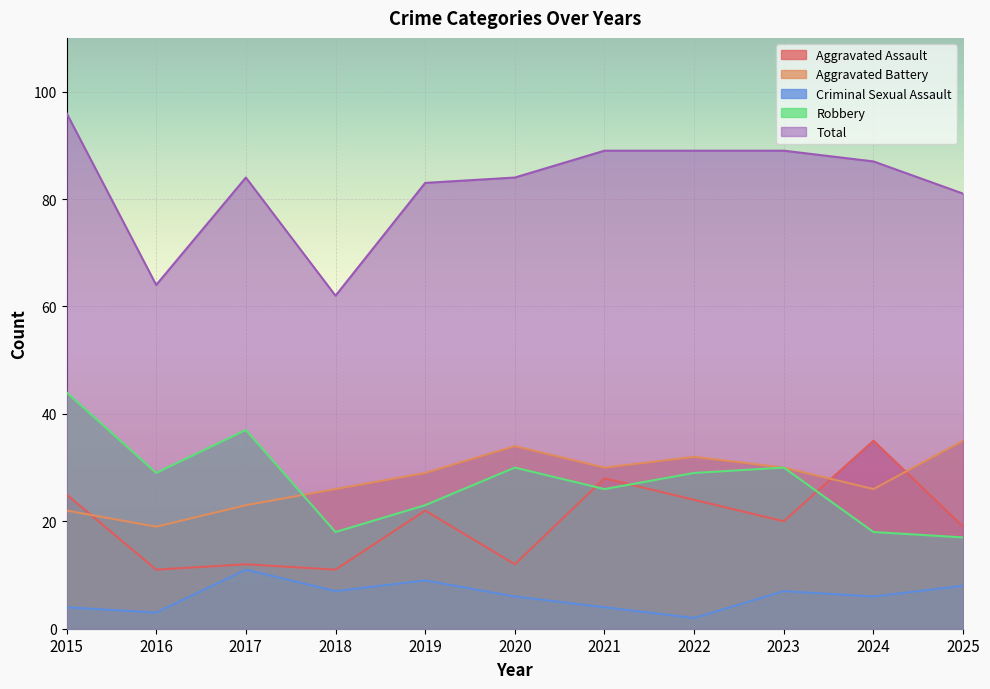

At which label does Total reach its peak?

2015